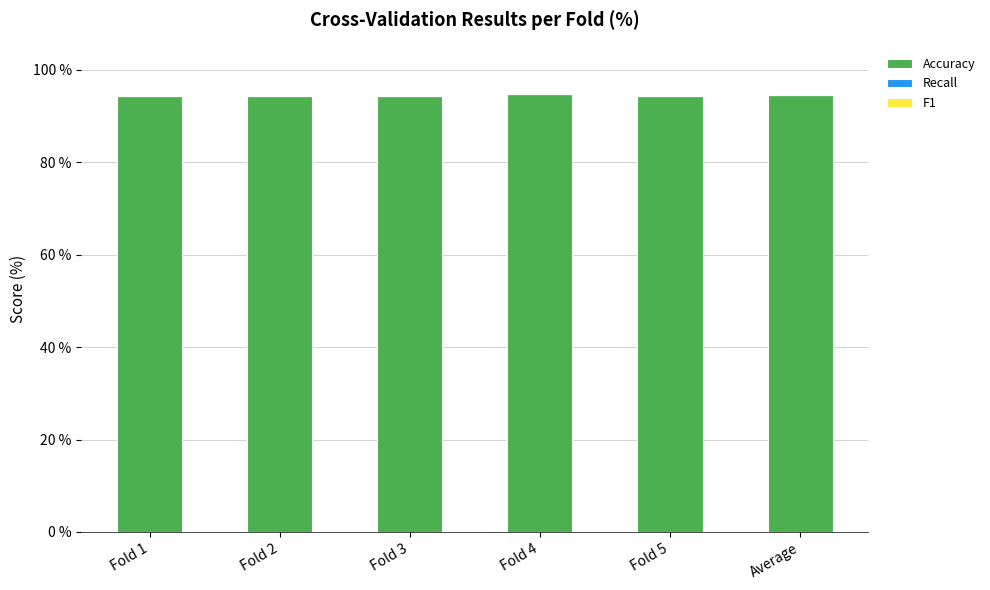

Does the chart contain any negative values?

No